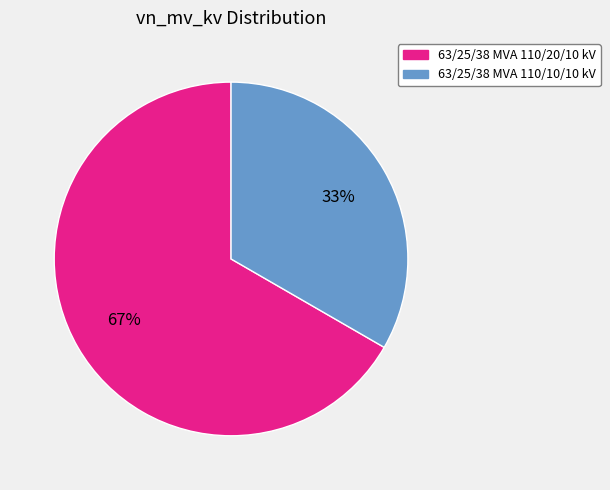

Is 63/25/38 MVA 110/20/10 kV the majority of the pie?

Yes